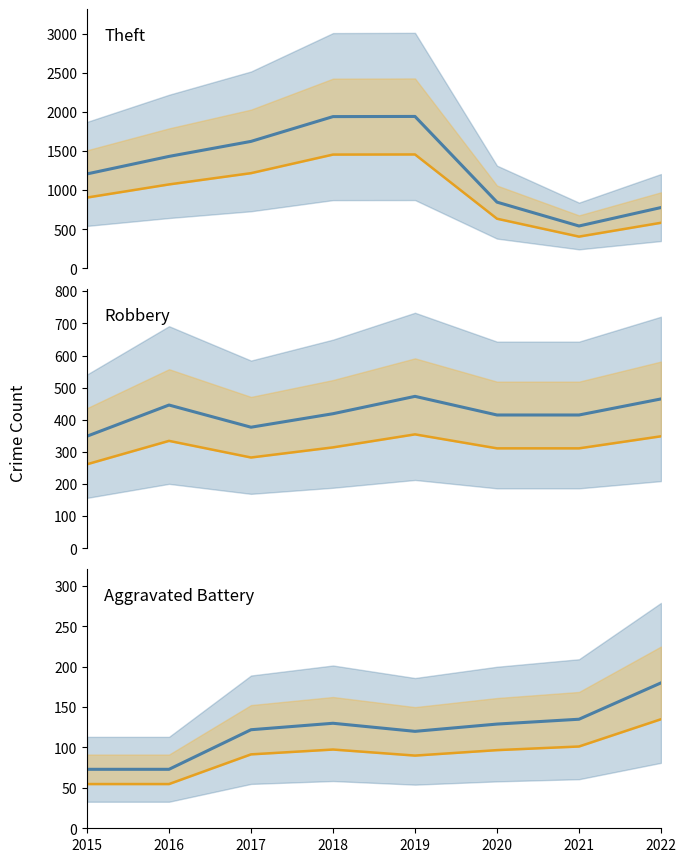

Reading right to left, transcribe all the data shown in this chart.

Theft: 779.0	543.0	848.0	1944.0	1942.0	1625.0	1433.0	1209.0
Theft lower bound: 584.2	407.2	636.0	1458.0	1456.5	1218.8	1074.8	906.8
Robbery: 465.0	415.0	415.0	473.0	419.0	377.0	446.0	349.0
Robbery lower bound: 348.8	311.2	311.2	354.8	314.2	282.8	334.5	261.8
Aggravated Battery: 180.0	135.0	129.0	120.0	130.0	122.0	73.0	73.0
Aggravated Battery lower bound: 135.0	101.2	96.8	90.0	97.5	91.5	54.8	54.8